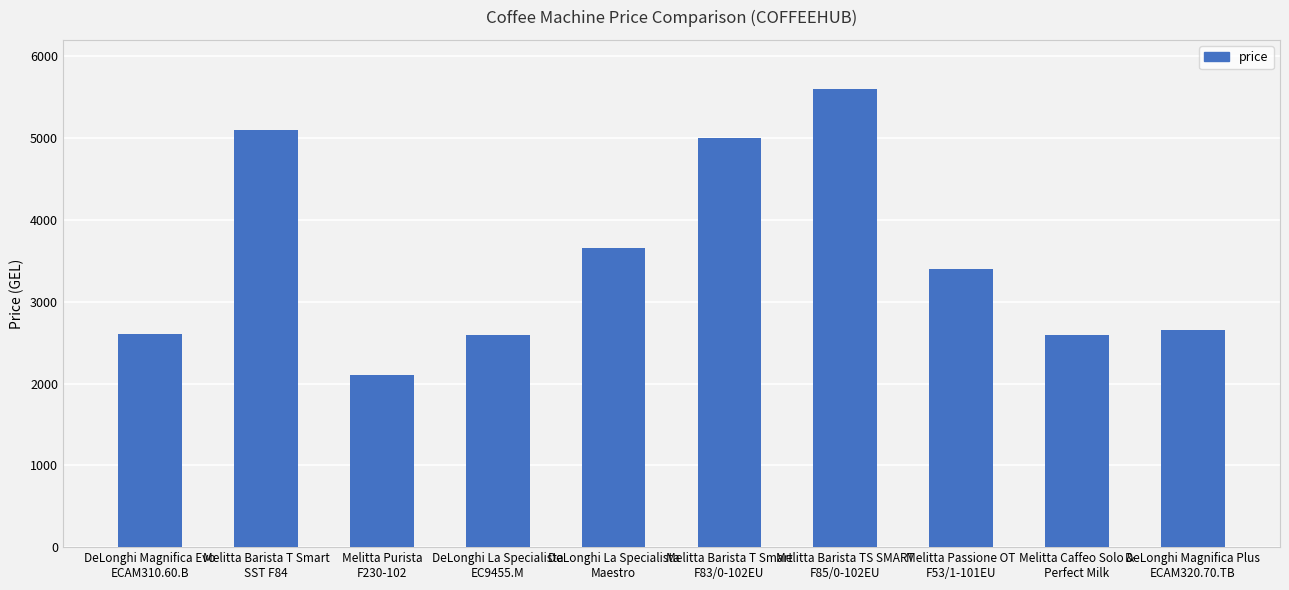

What is the difference between the maximum and minimum values?

3500.0